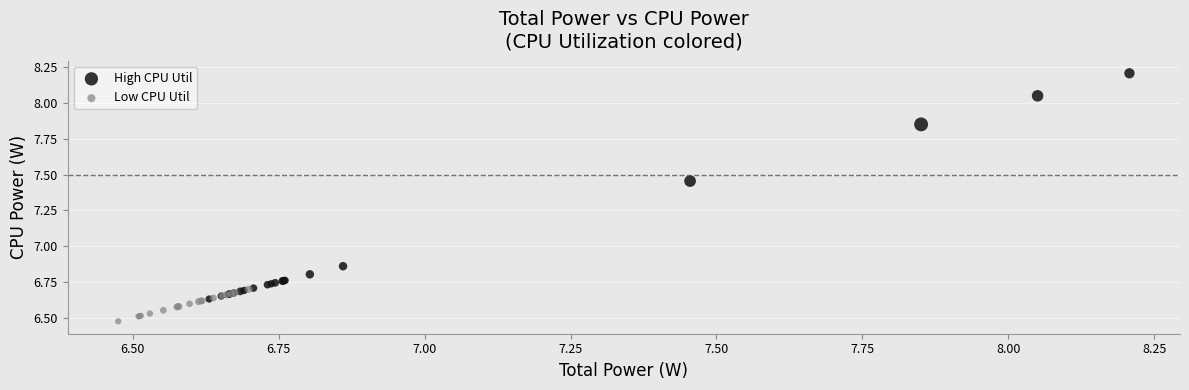

Which series has the largest Y range (max minus min)?

High CPU Util